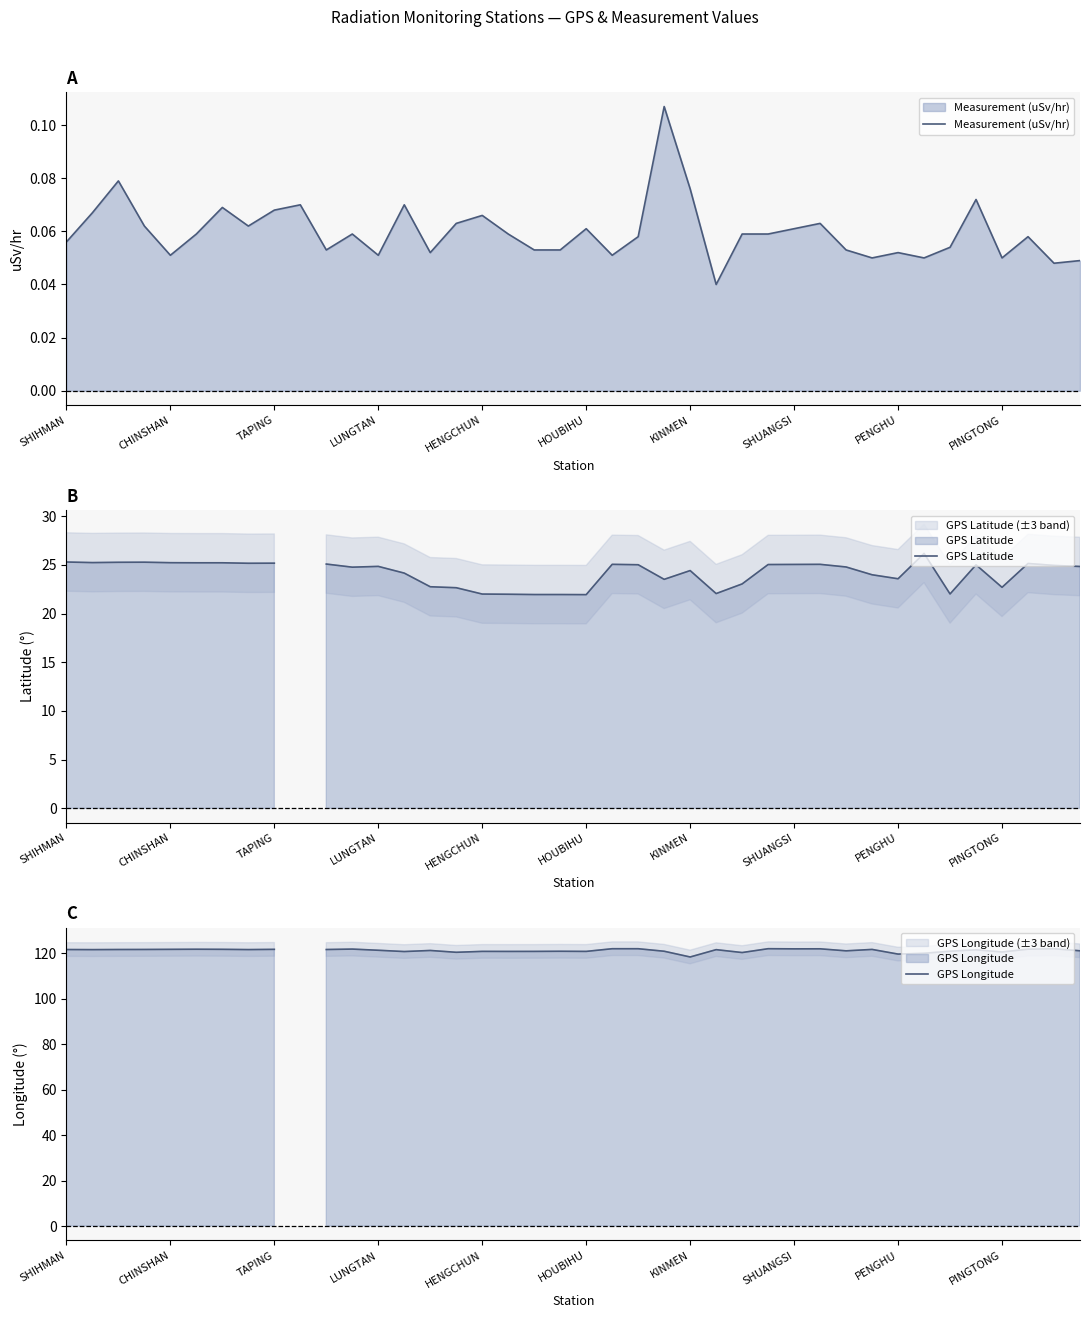

The Measurement (uSv/hr) series shows 0.1 at KINMEN. True or false?

True